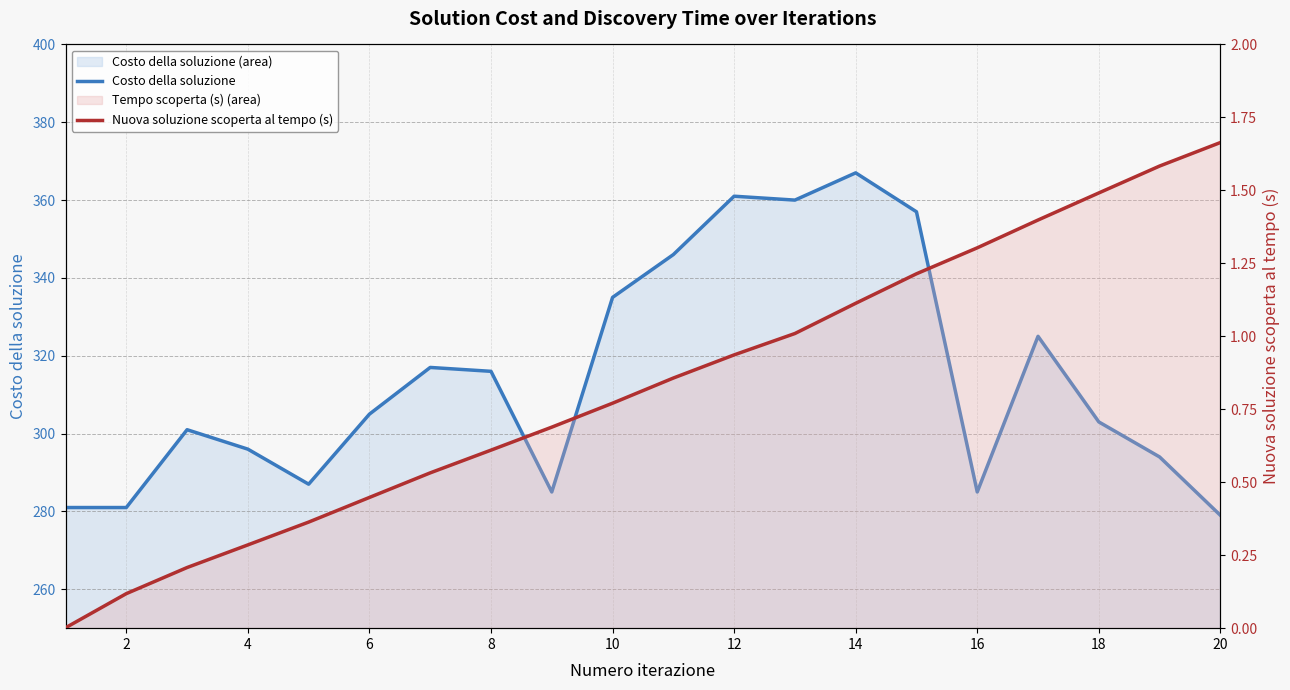

Does the chart display data point markers on the line(s)?

No